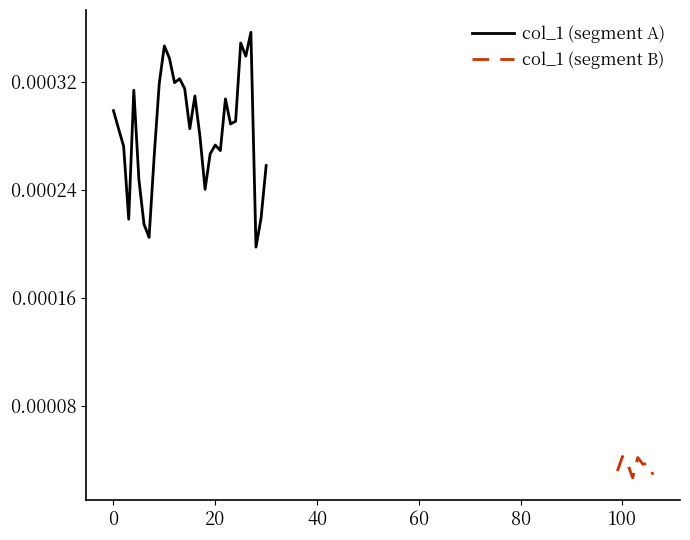

How many interior local peaks (higher than both neighbors) does the data have?

12